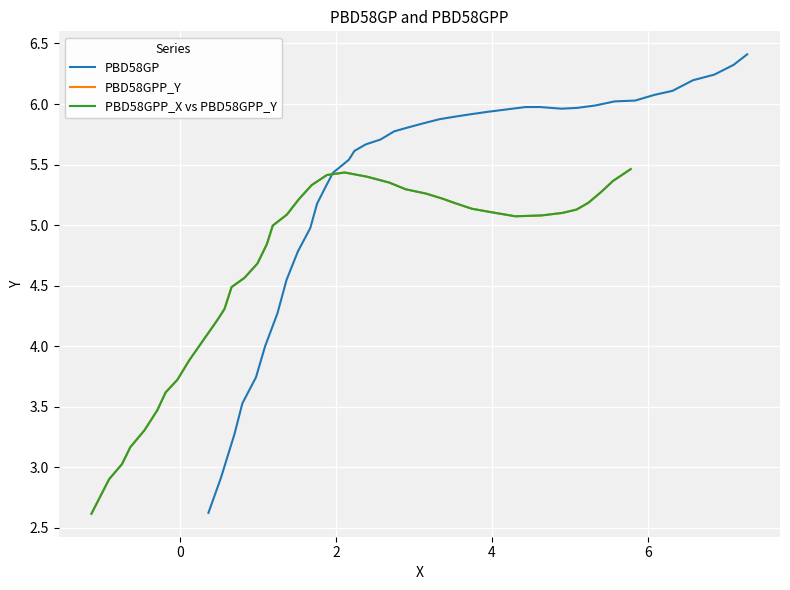

The value of PBD58GPP_X vs PBD58GPP_Y at 0 is 1.8. True or false?

False